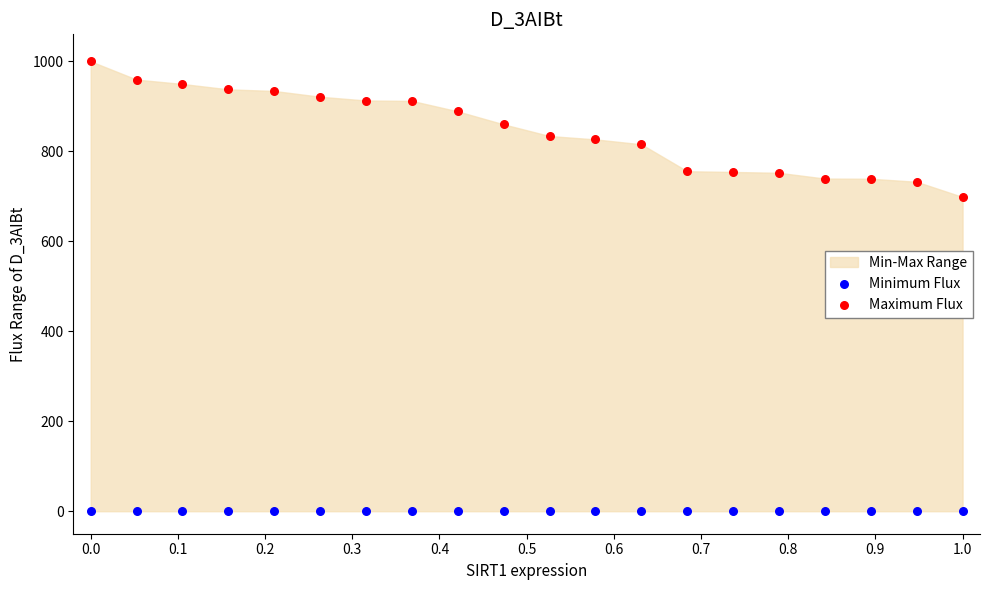

Which series contains the highest Y value?

Maximum Flux